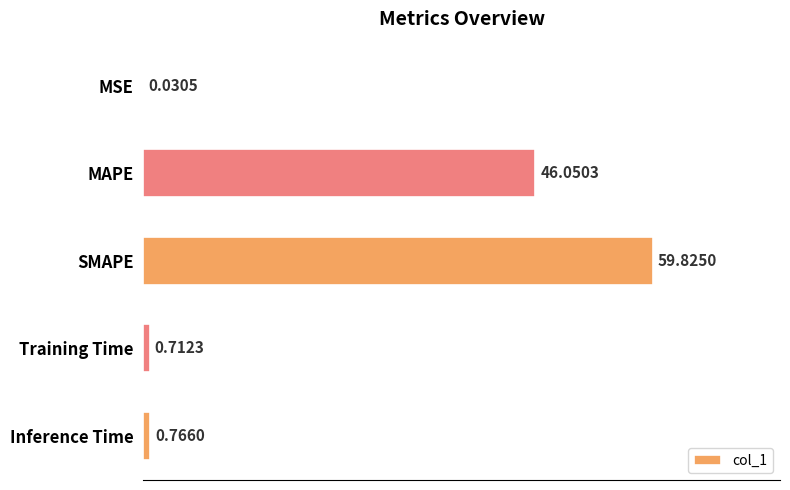

What is the maximum value shown in the chart?

59.8